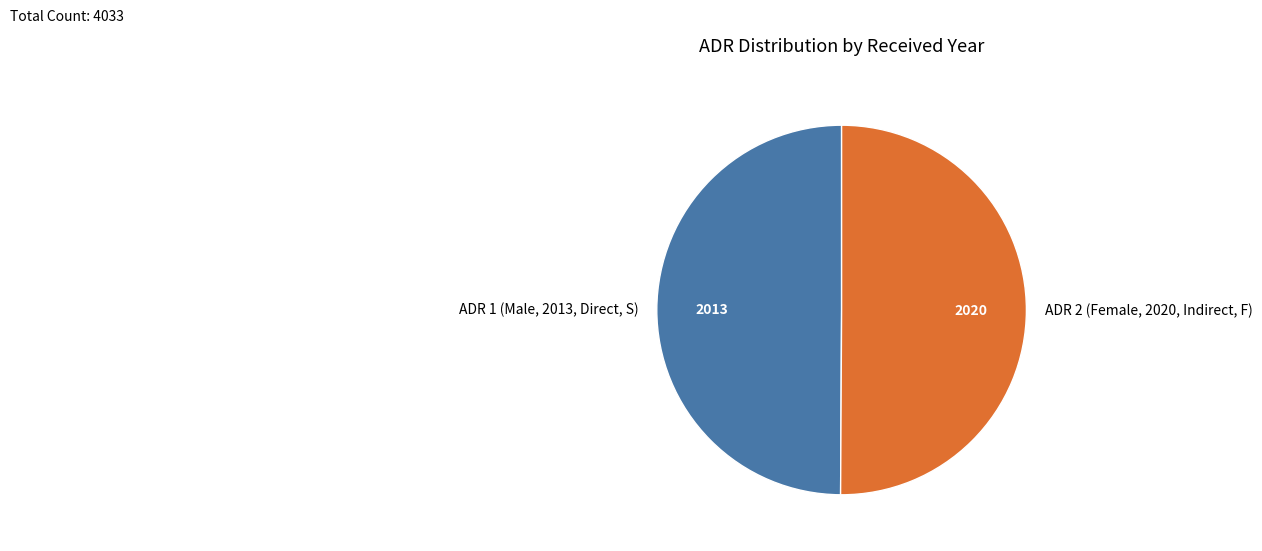

Do ADR 1 (Male, 2013, Direct, S) and ADR 2 (Female, 2020, Indirect, F) together represent more than half of the pie?

Yes